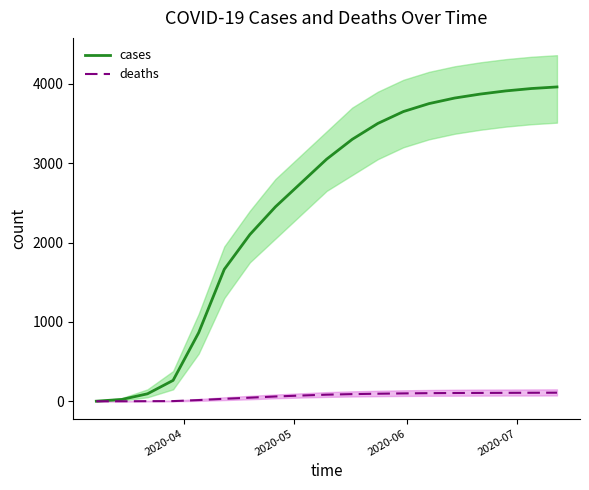

What is the value of the deaths point at the 11th from the left?

90